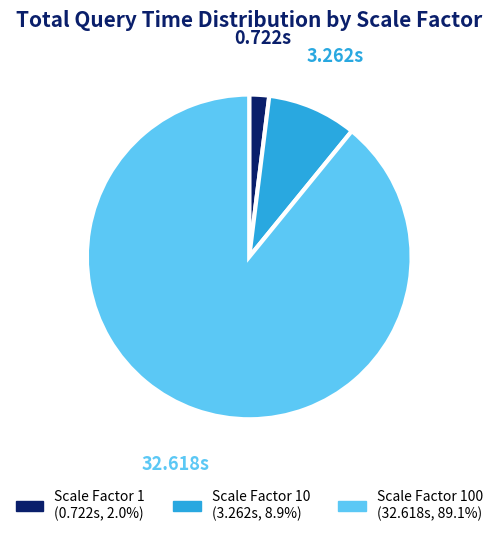

Is there any slice that represents more than half of the pie?

Yes